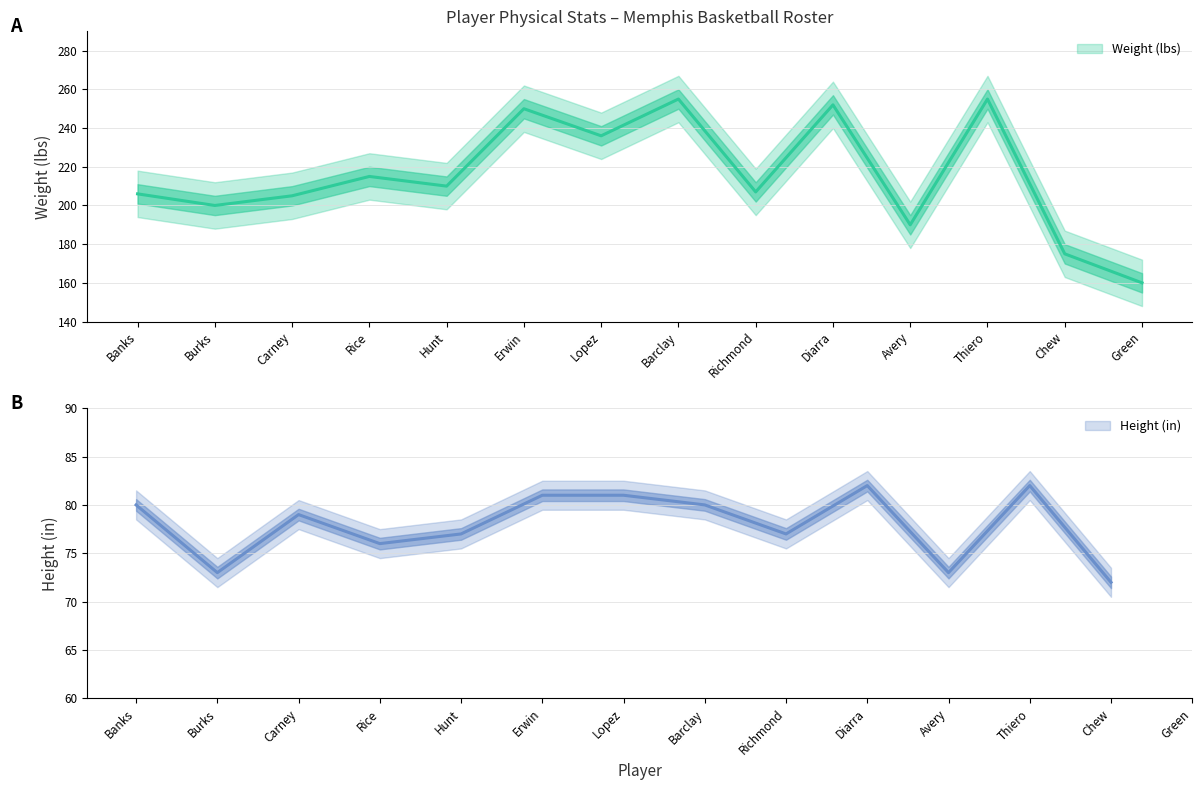

What is the change in value from Thiero to Chew?

-80